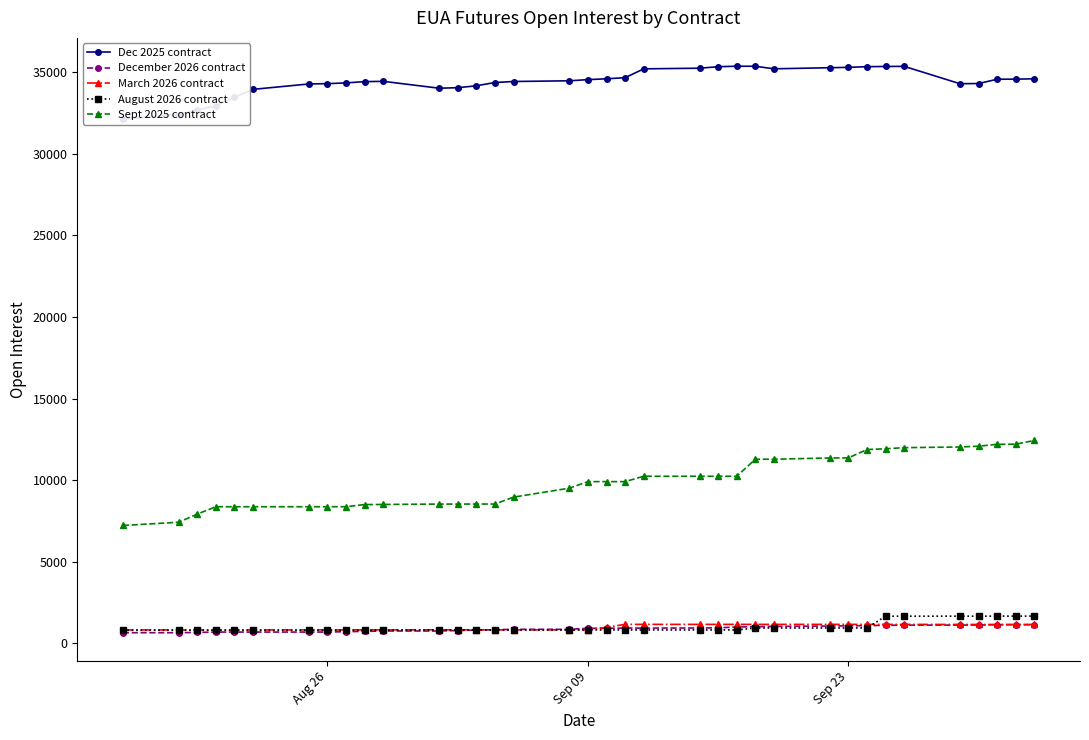

Reading left to right, extract all data points from this chart.

Dec 2025 contract: 32139	32404	32675	32957	33466	33952	34283	34302	34349	34426	34444	34023	34054	34171	34372	34434	34477	34549	34600	34669	35210	35249	35340	35371	35368	35212	35279	35301	35342	35355	35362	34298	34309	34574	34577	34602
December 2026 contract: 649	649	664	689	689	689	689	689	714	729	754	754	784	808	833	858	858	920	920	933	933	938	949	999	1018	1035	1060	1070	1085	1100	1115	1115	1122	1135	1138	1138
March 2026 contract: 820	820	820	820	820	820	820	820	820	824	824	824	824	824	824	824	824	824	984	1160	1160	1160	1160	1160	1160	1160	1160	1160	1160	1160	1160	1155	1155	1155	1155	1155
August 2026 contract: 800	800	800	800	800	800	800	800	800	800	800	819	819	819	819	819	819	819	819	819	819	819	819	819	939	939	939	939	944	1662	1662	1662	1662	1667	1667	1667
Sept 2025 contract: 7221	7421	7921	8371	8371	8371	8371	8371	8373	8503	8510	8533	8533	8536	8536	8959	9509	9909	9910	9910	10239	10238	10238	10239	11284	11284	11360	11366	11877	11922	11992	12032	12082	12196	12206	12432